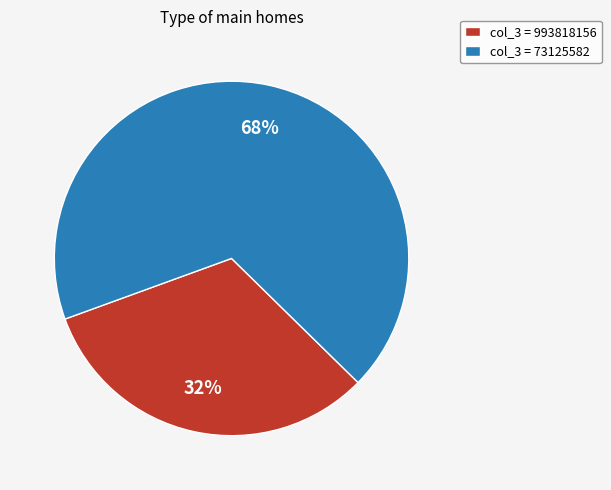

Is there a majority slice in this chart?

Yes